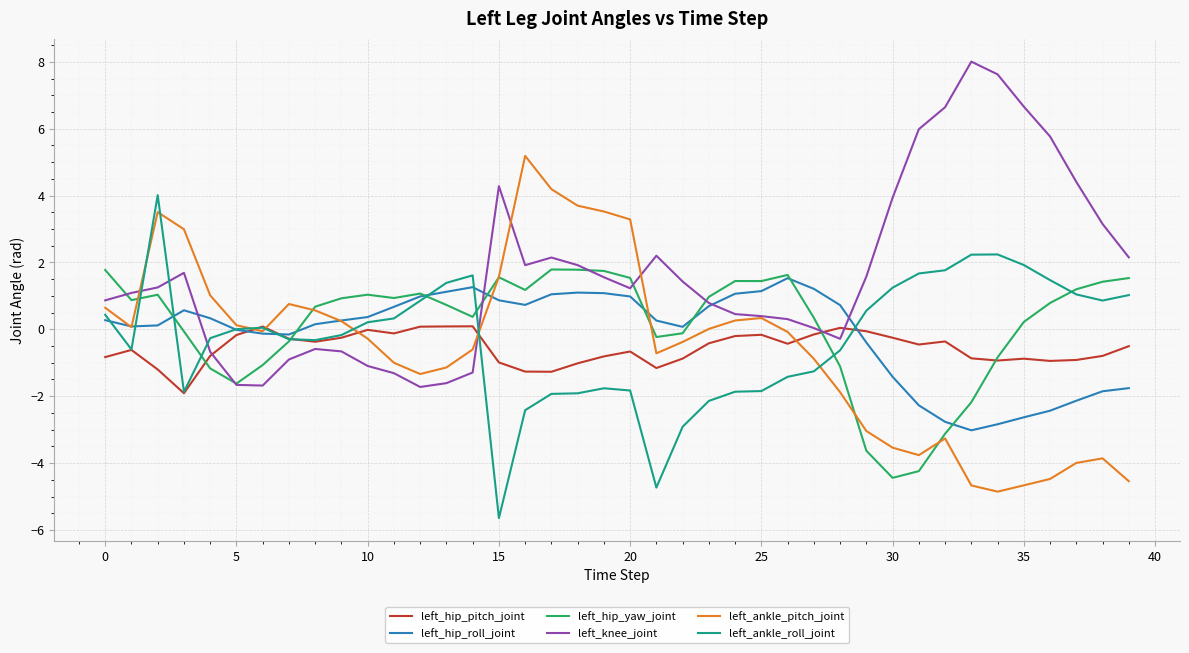

What is the difference between the maximum and minimum values in the left_hip_pitch_joint series?

2.0